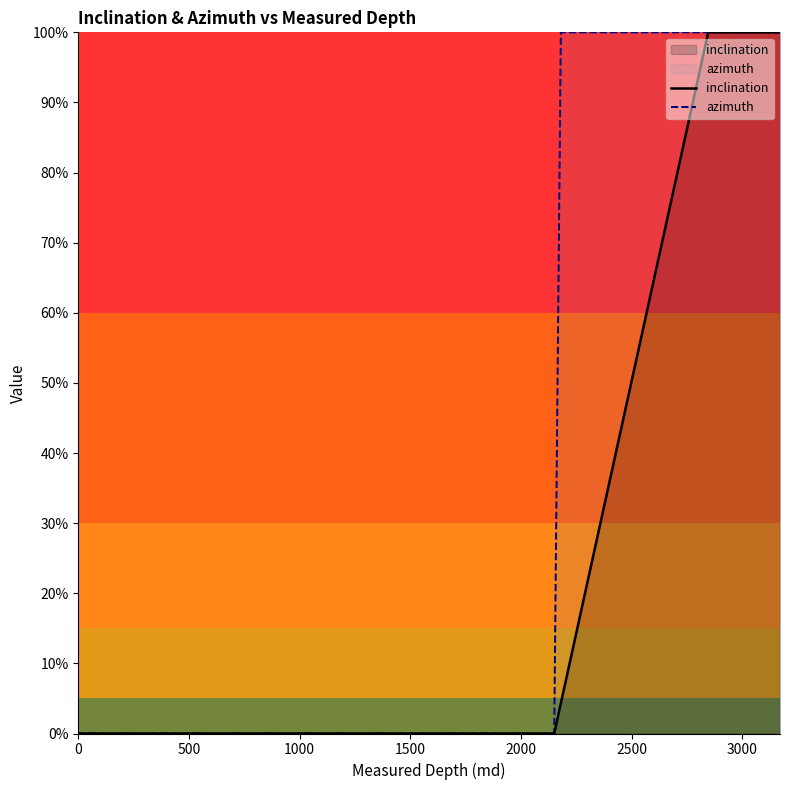

List the series in order of their overall mean, lowest first.

inclination, azimuth